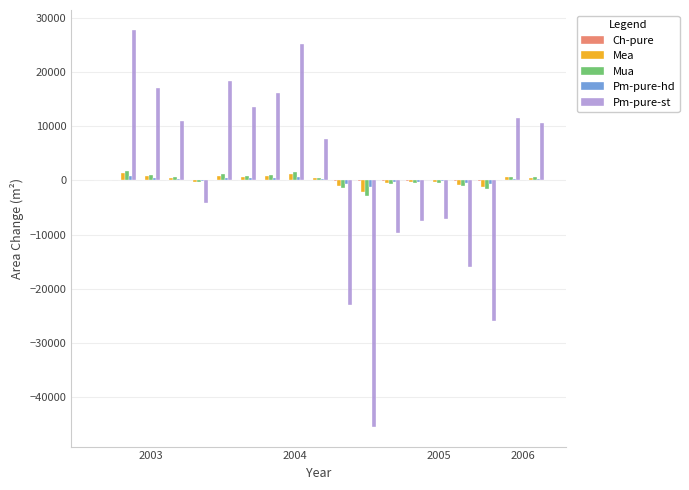

What is the sum of all Mea values?

806.0